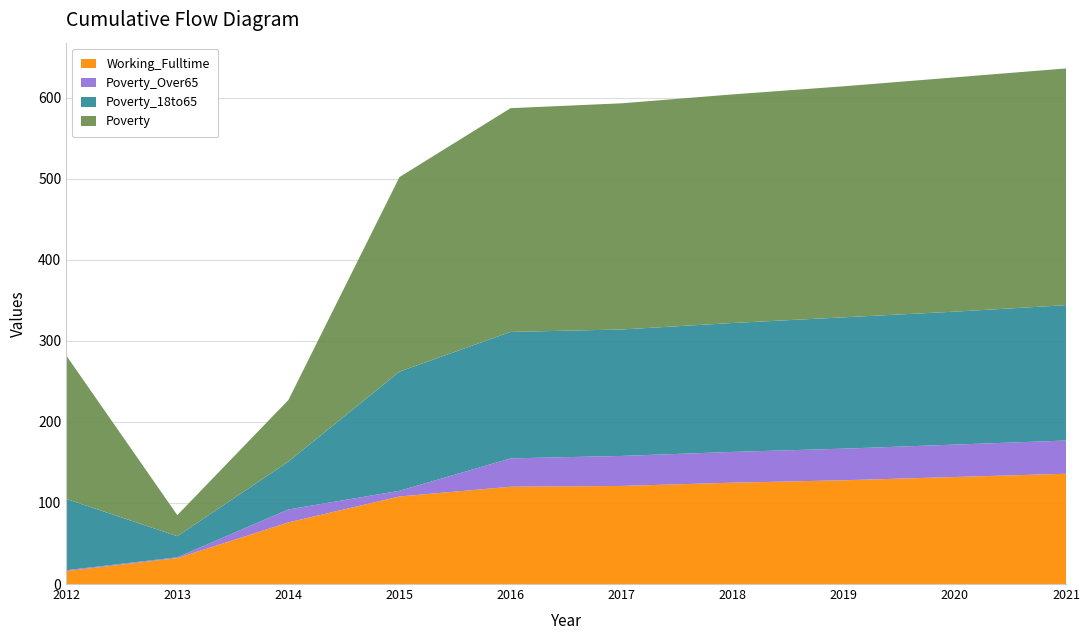

What is the total value across all series at 2018?

604